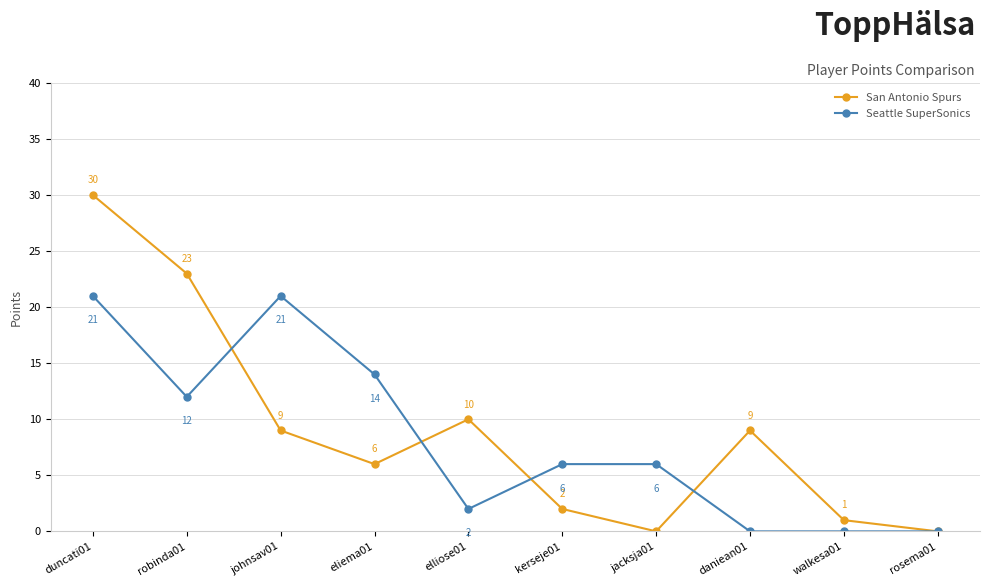

What is the difference between the highest and lowest values at kerseje01?

4